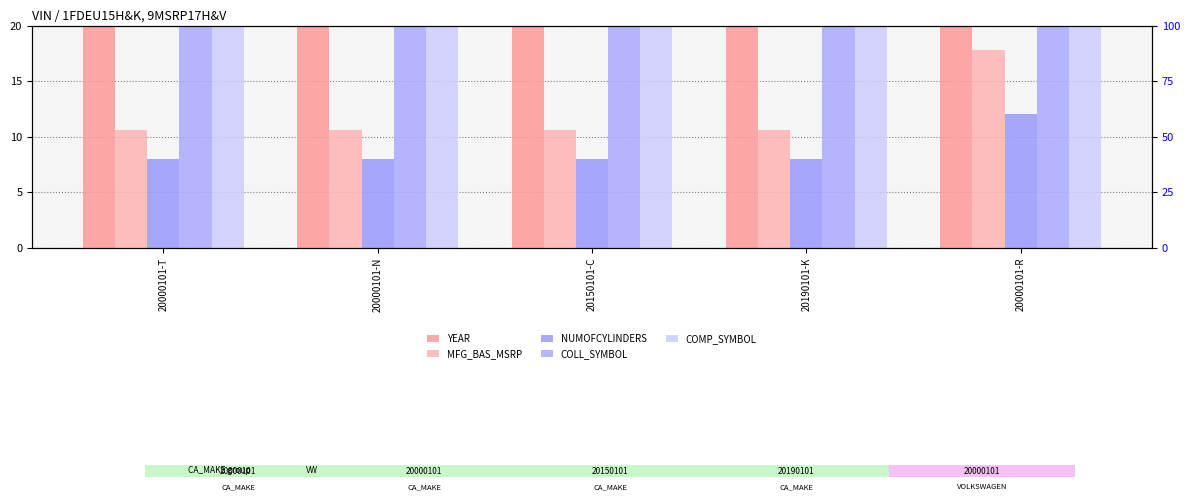

Reading left to right, what are all the values shown in this chart?

YEAR: 20.1	20.1	20.1	20.1	20.2
MFG_BAS_MSRP: 10.6	10.6	10.6	10.6	17.8
NUMOFCYLINDERS: 8.0	8.0	8.0	8.0	12.0
COLL_SYMBOL: 41.0	41.0	41.0	41.0	33.0
COMP_SYMBOL: 41.0	41.0	41.0	41.0	43.0